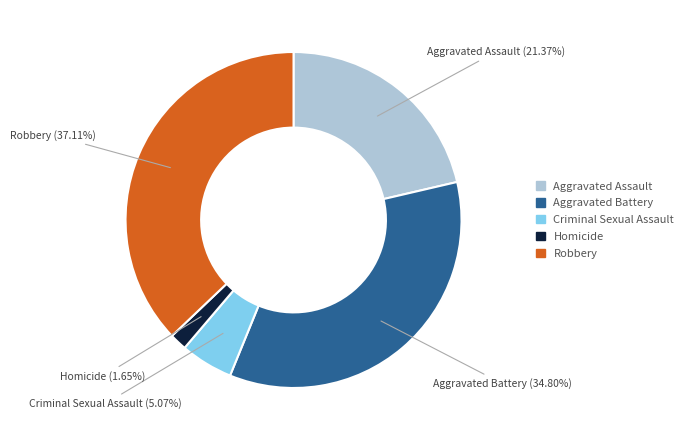

Is the sum of Aggravated Battery and Robbery greater than half?

Yes